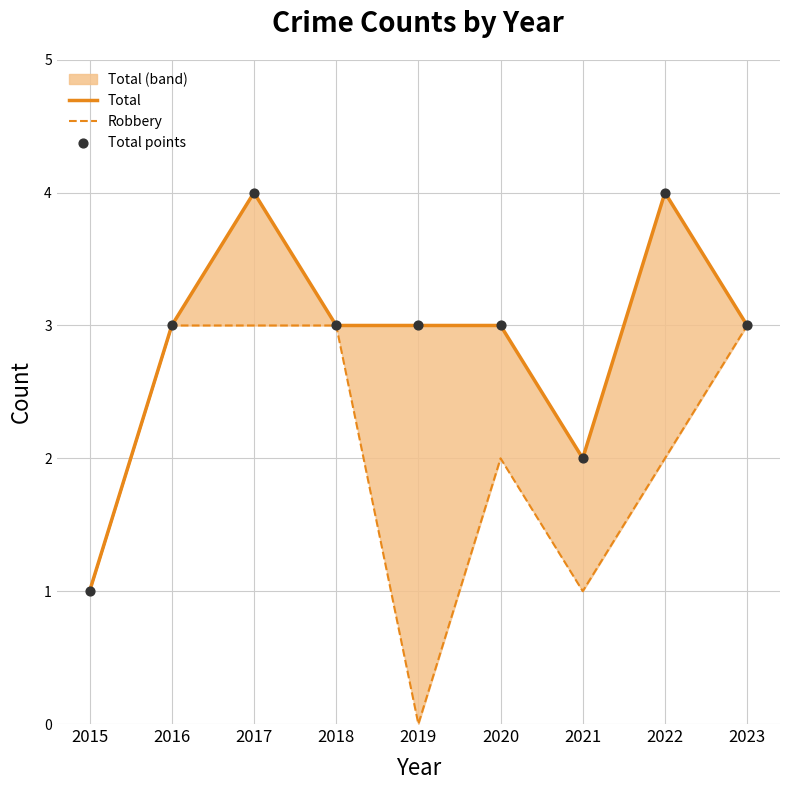

What is the total value across all series at 2022?

10